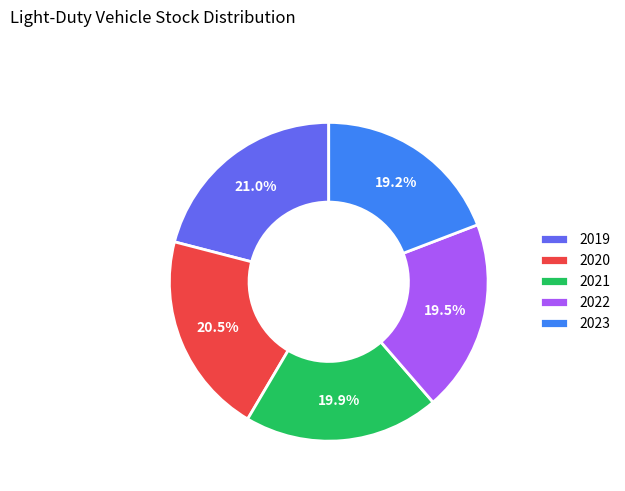

Do 2020 and 2021 together represent more than half of the pie?

No